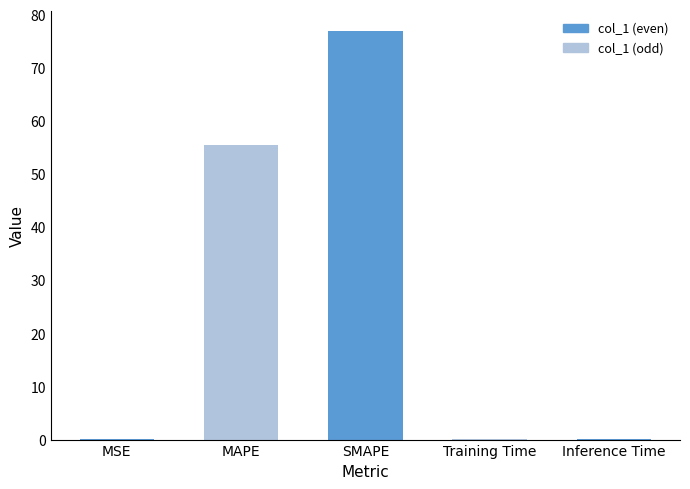

The value at SMAPE is 76.9. True or false?

True